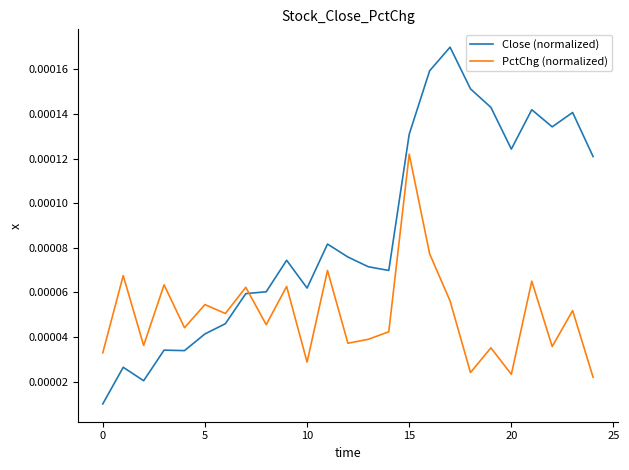

How many intersections are there between PctChg (normalized) and Close (normalized)?

1